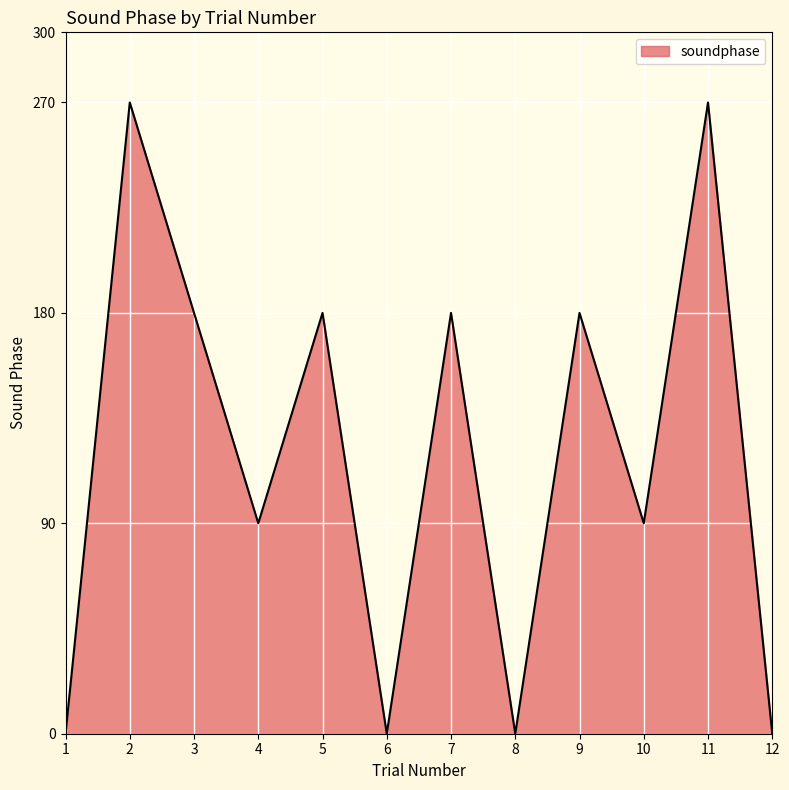

What is the difference between the maximum and minimum values?

270